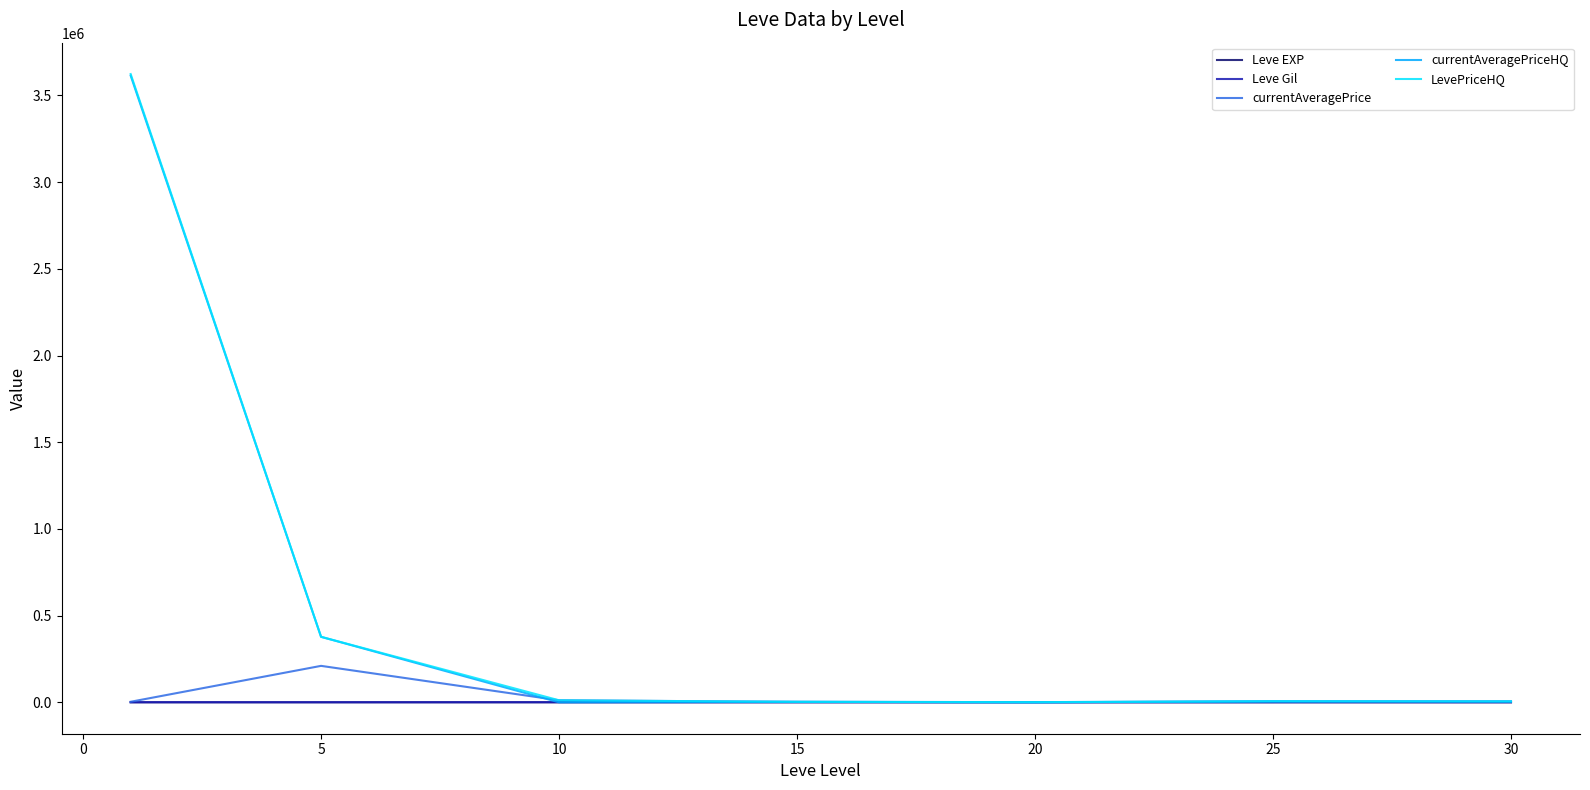

What is the maximum value for LevePriceHQ?

3623521.8